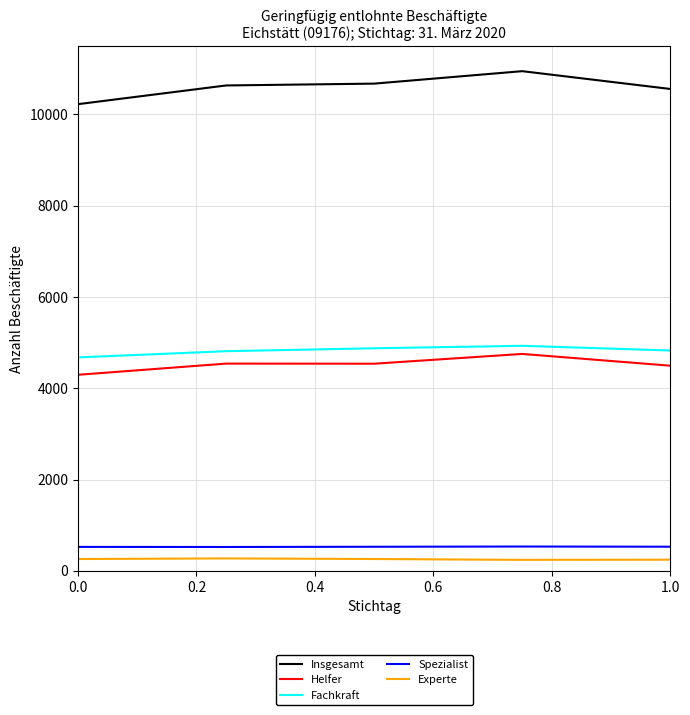

How many lines are shown in the chart?

5